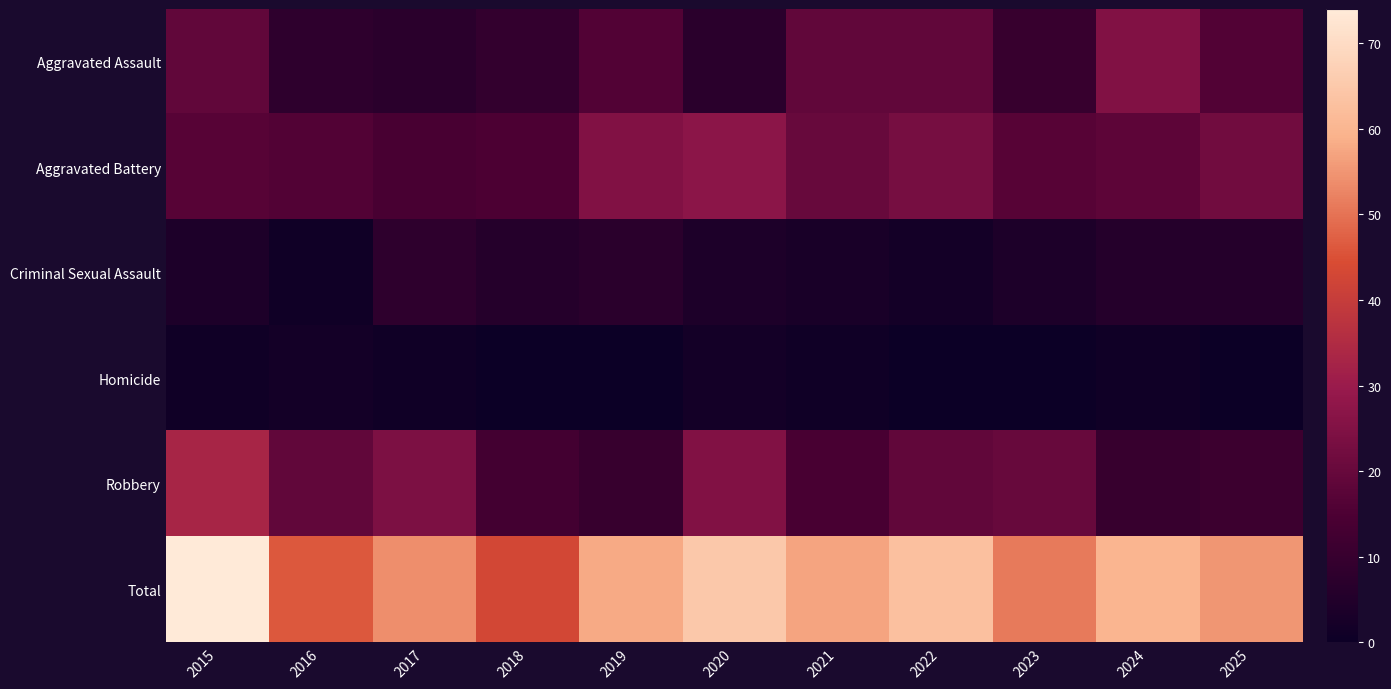

What is the total value across all series at 2019?

116